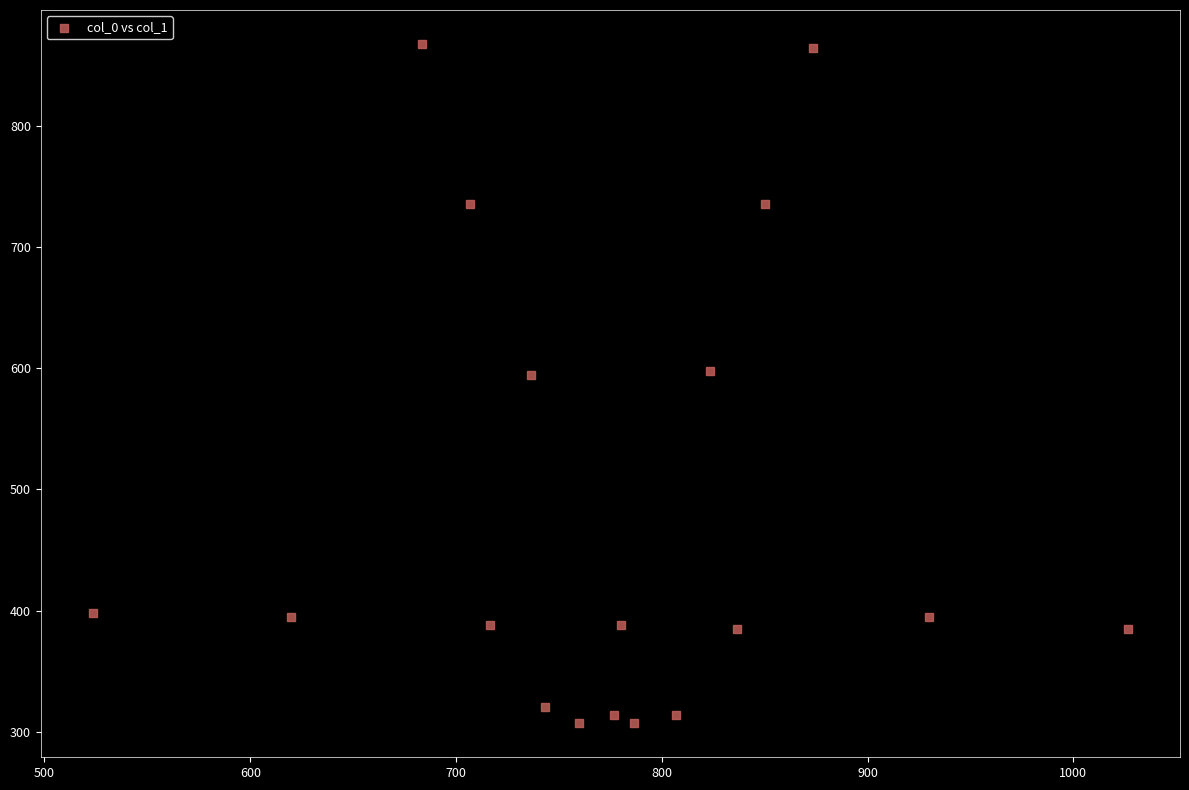

What is the range of X values (max minus min)?

503.3